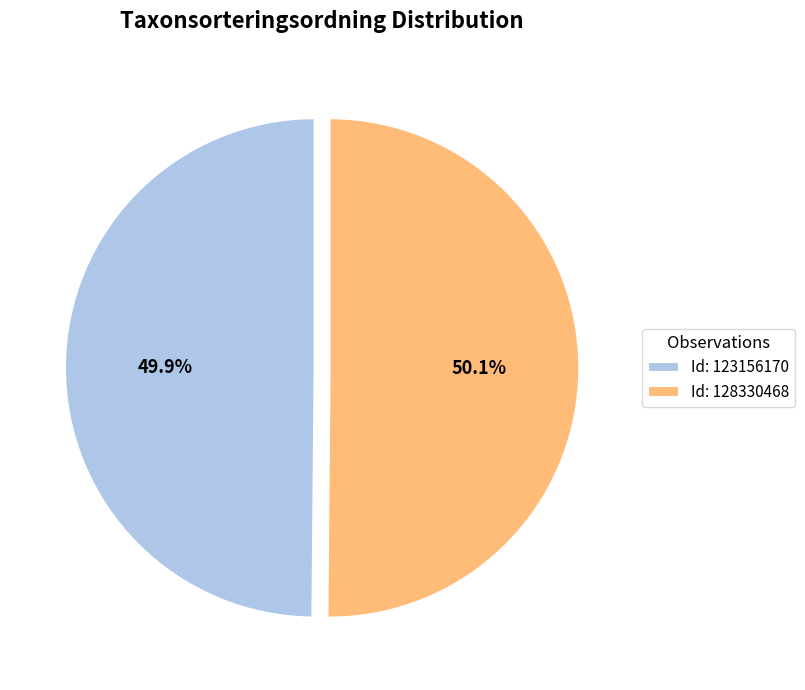

Approximately how many times larger is the value at Id: 128330468 compared to Id: 123156170?

1.0